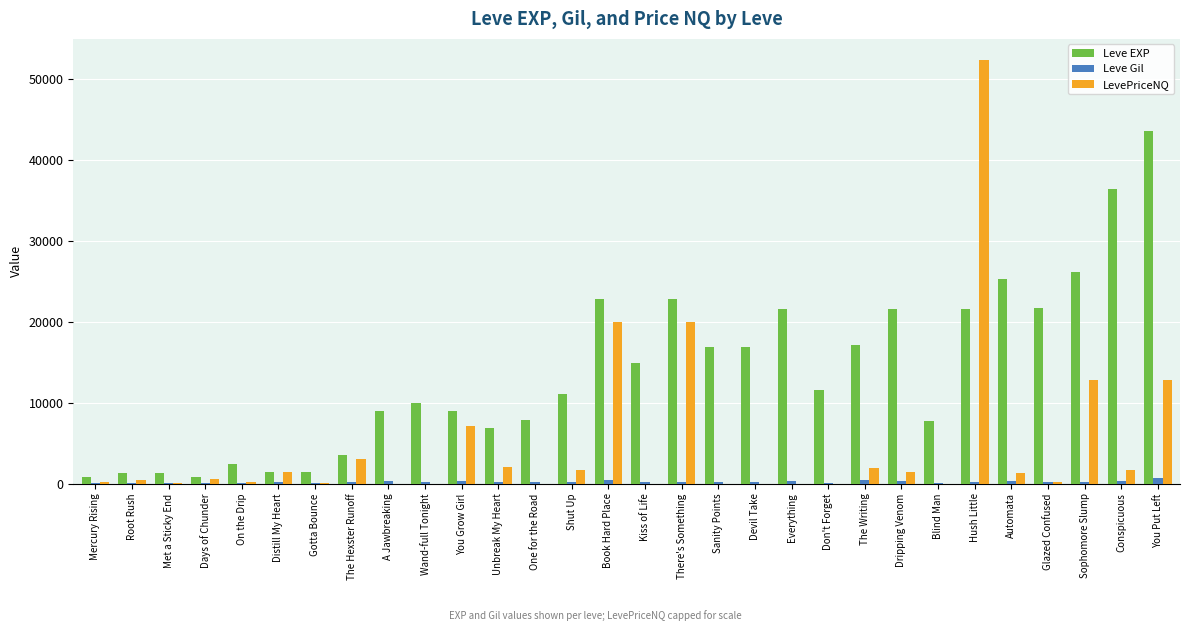

What are all the series names shown in the legend?

Leve EXP, Leve Gil, LevePriceNQ